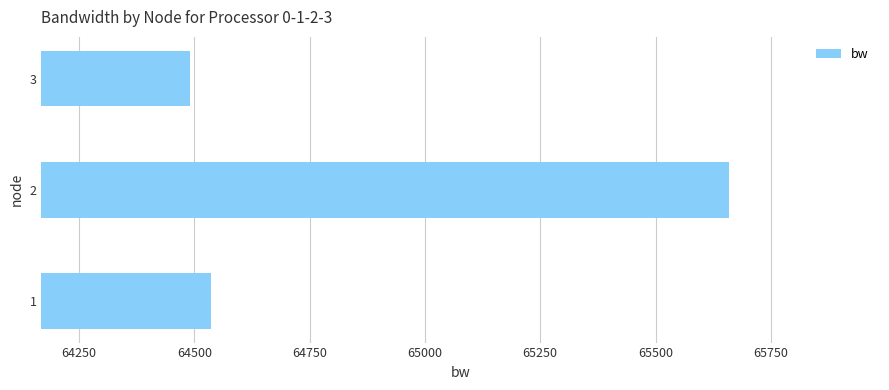

What is the ratio of the value at 3 to the value at 1?

1.0